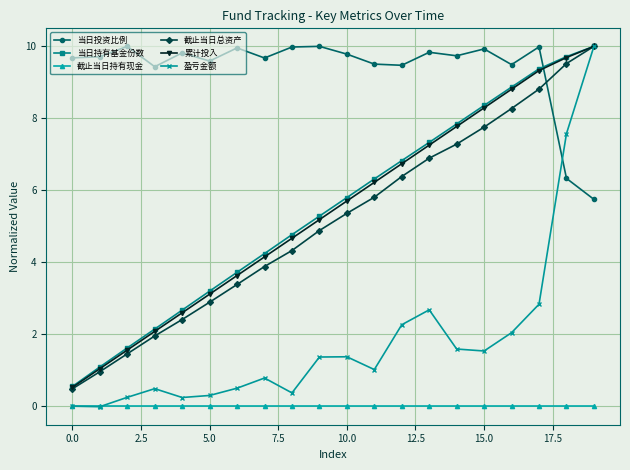

True or false: 当日持有基金份数 has more than 2 interior local peaks.

False